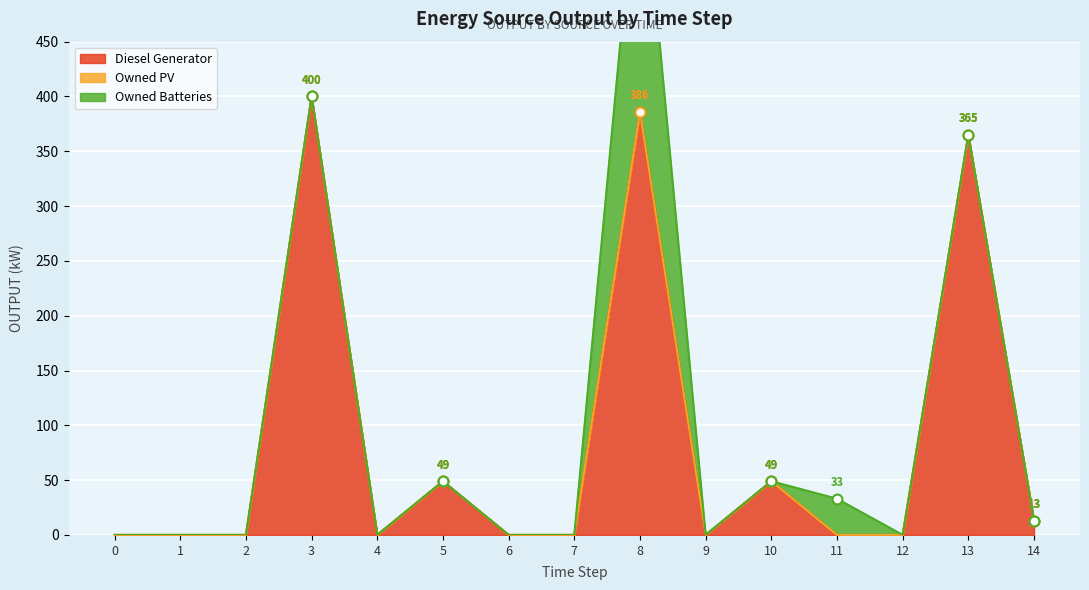

What are all the series names shown in the legend?

Diesel Generator, Owned PV, Owned Batteries